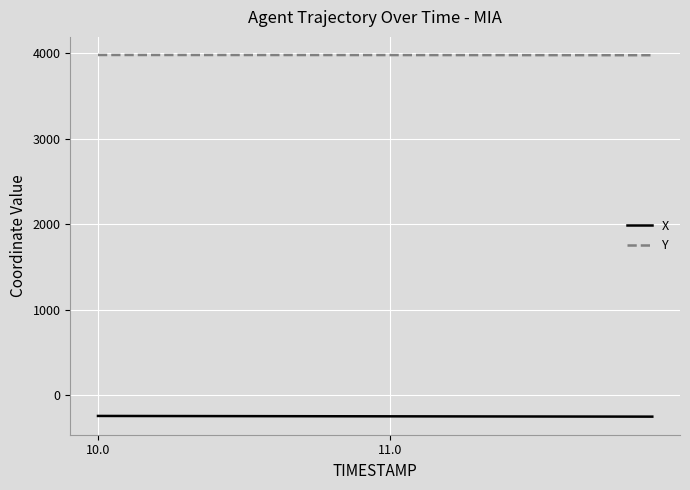

Rank the series by their maximum value, from lowest to highest.

X, Y